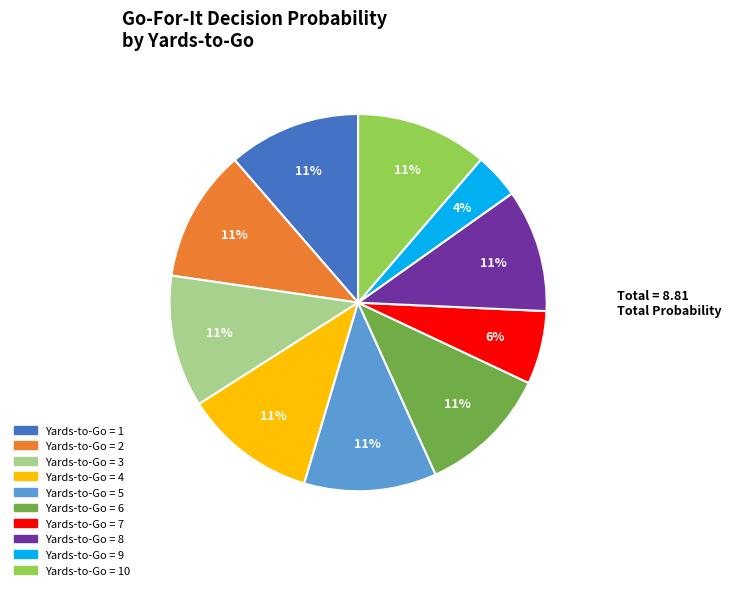

To the nearest percent, what is the average slice percentage?

10%